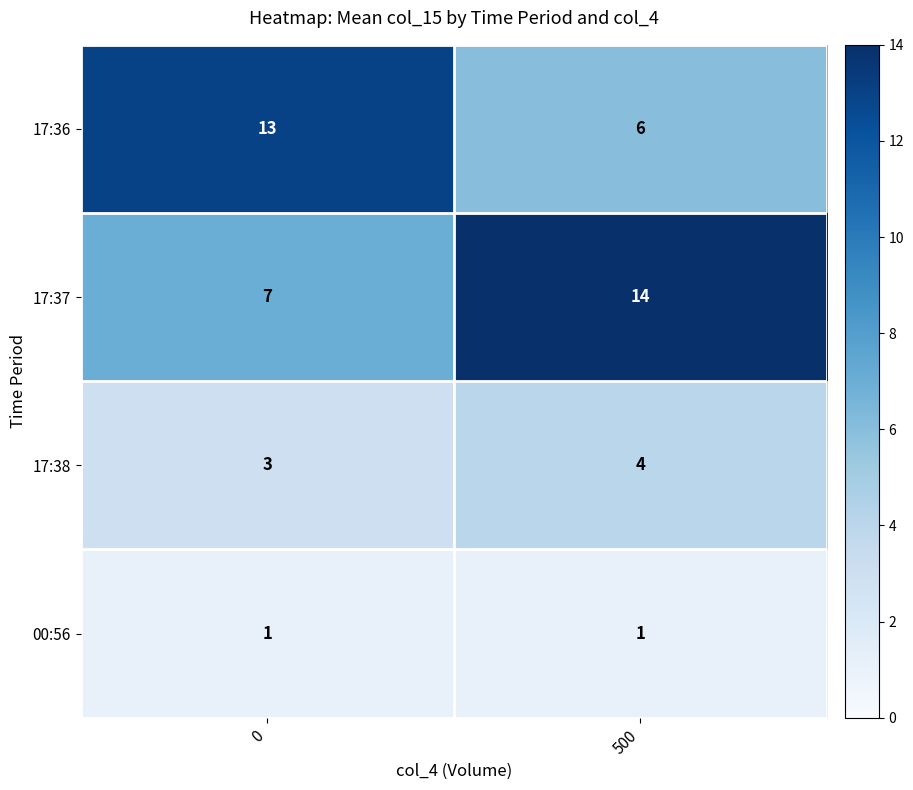

Is it true that 17:37 equals 2 at 0?

False